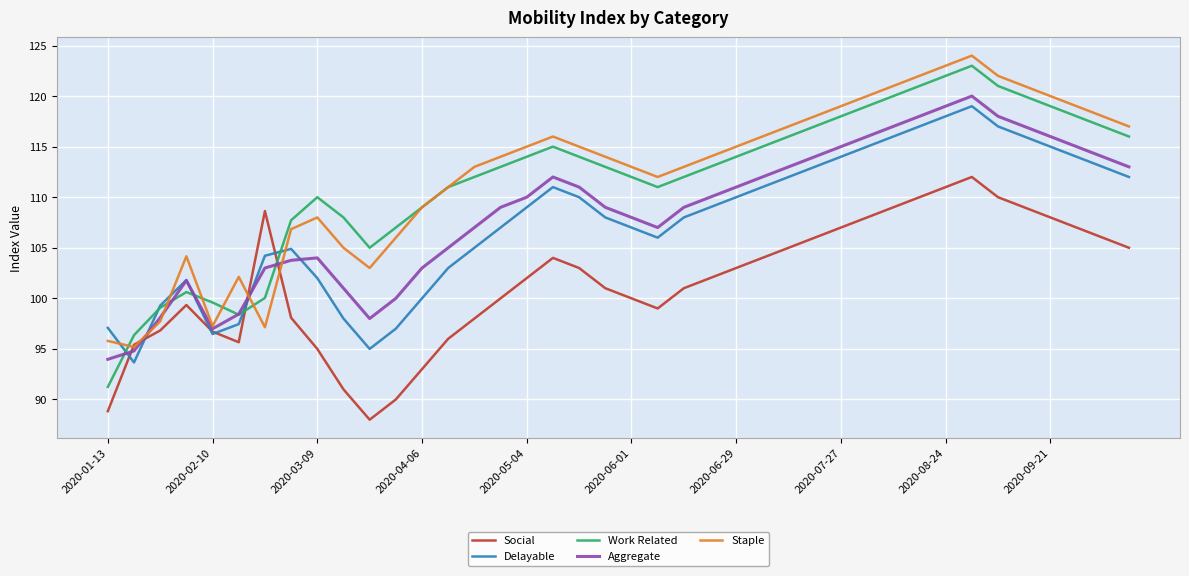

What is the difference between the second highest and second lowest values in the Staple series?

27.2